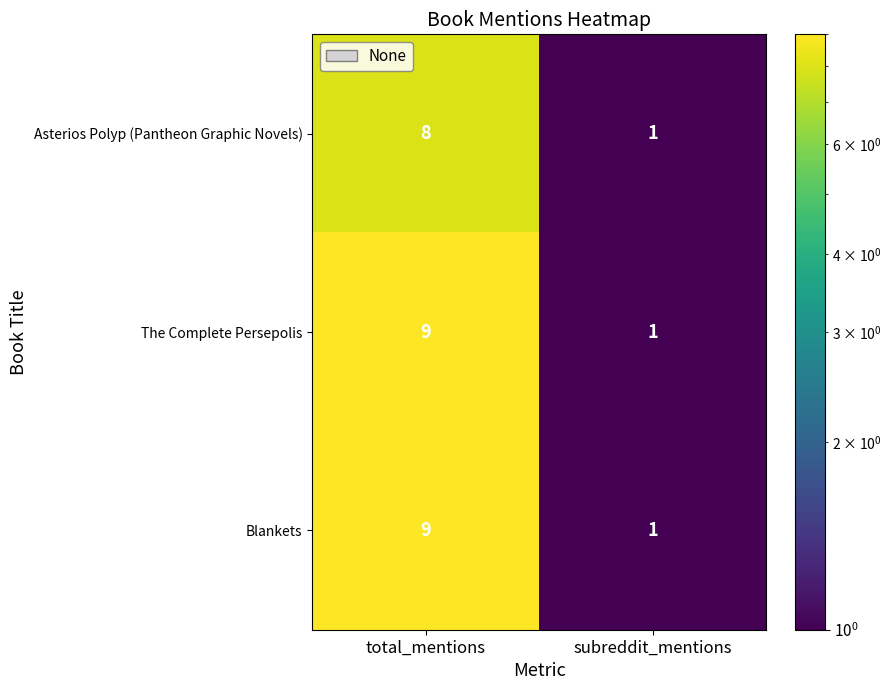

At which category is the sum across all series the highest?

total_mentions